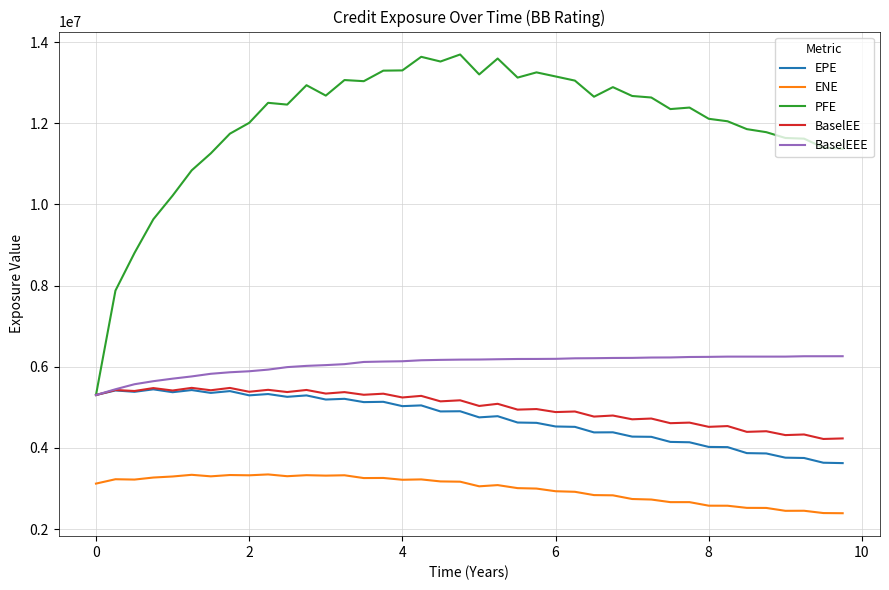

What are all the series names shown in the legend?

EPE, ENE, PFE, BaselEE, BaselEEE